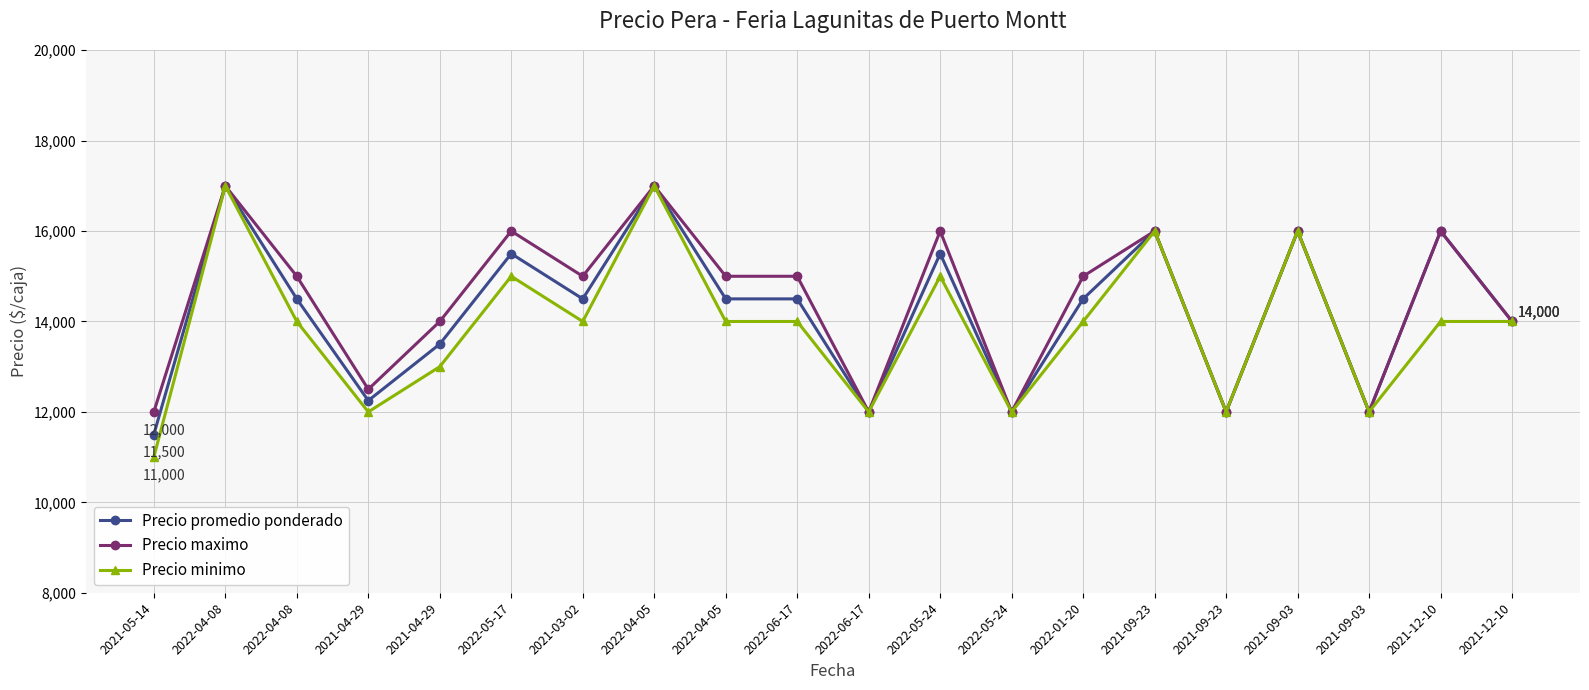

True or false: Precio maximo and Precio minimo cross at least once.

False